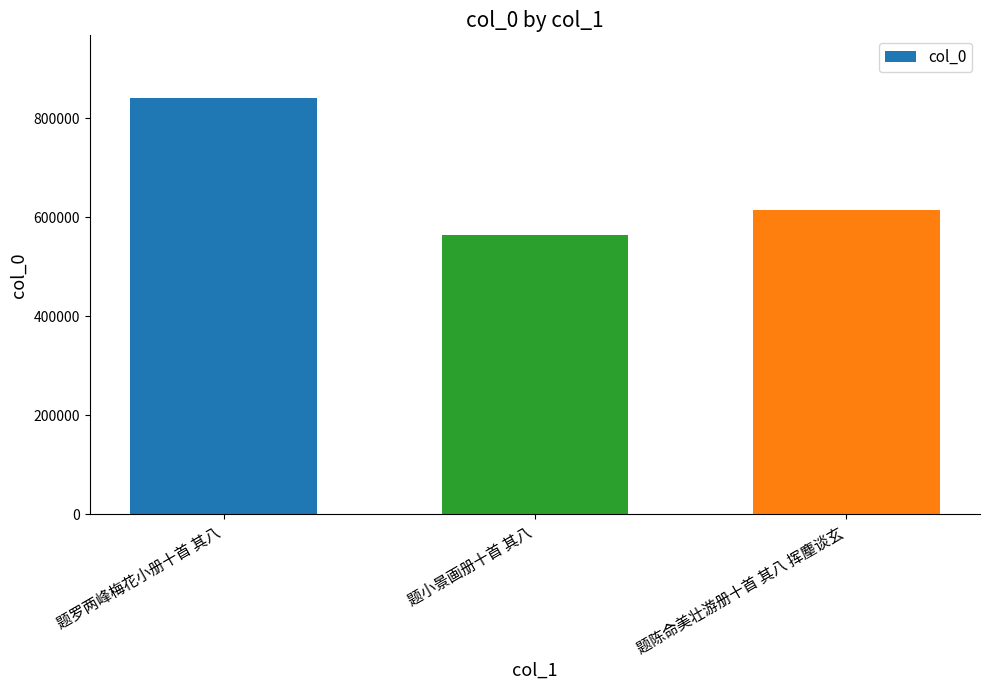

What is the label of the 3rd bar from the left?

题陈命美壮游册十首 其八 挥麈谈玄